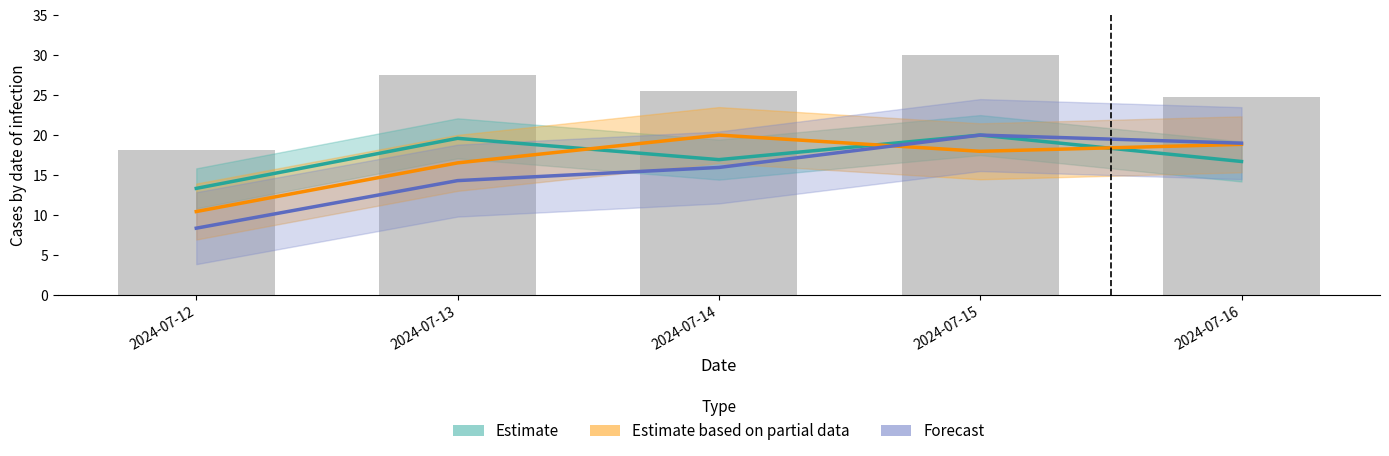

Which series changed the most between 2024-07-13 and 2024-07-15?

Forecast